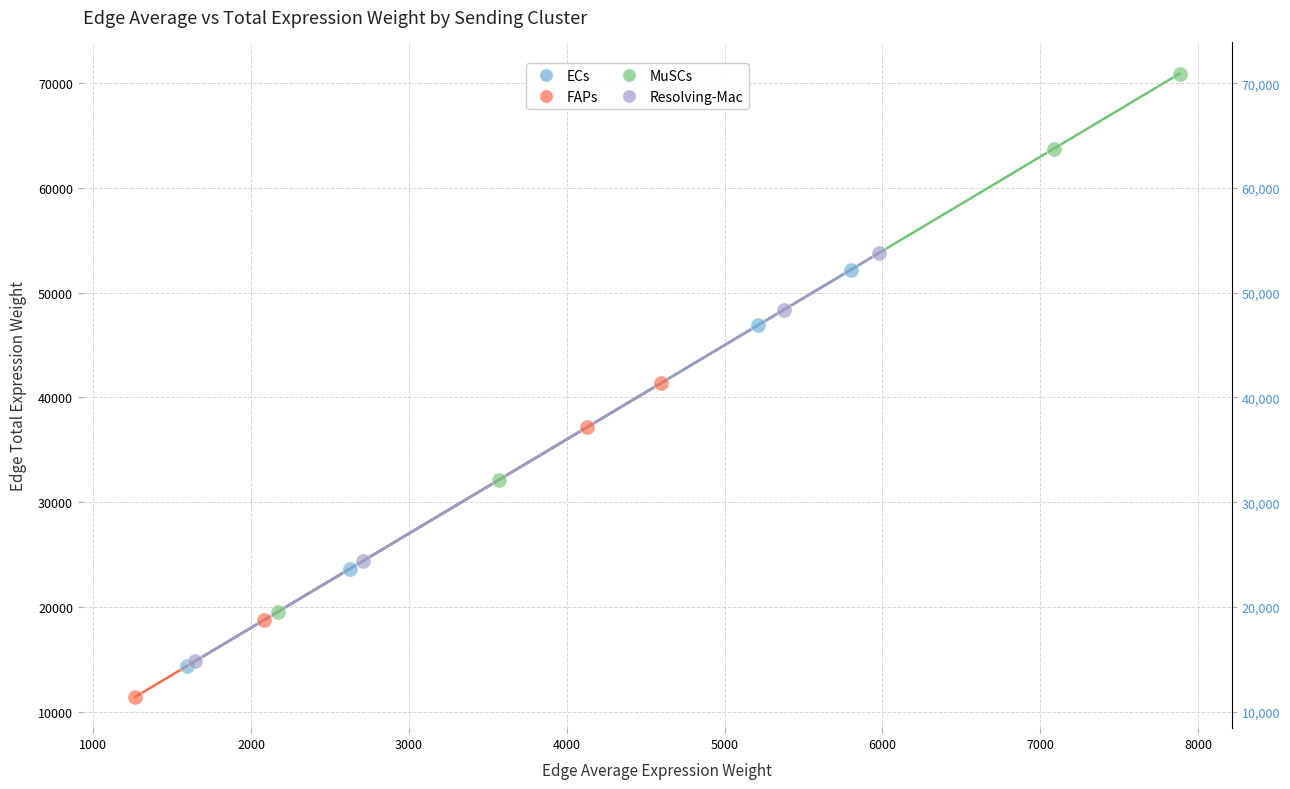

Which series reaches the minimum Y coordinate?

FAPs